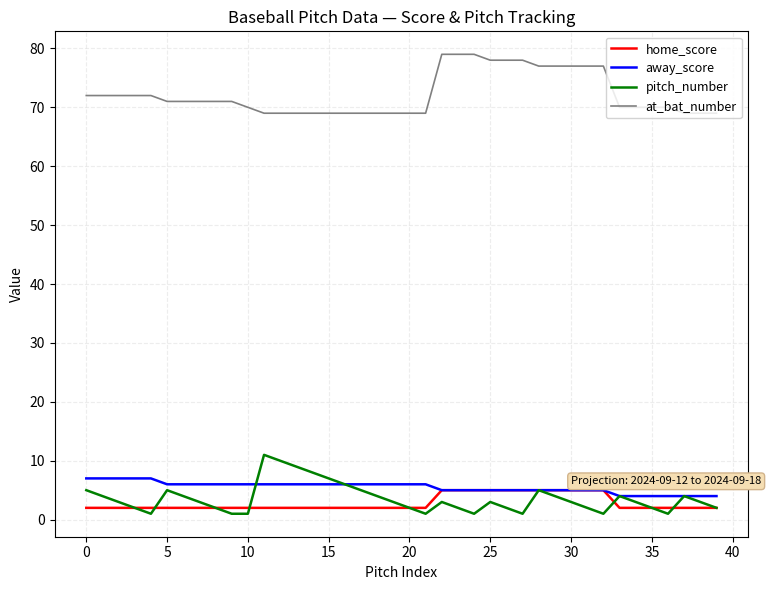

What is the minimum value for away_score?

4